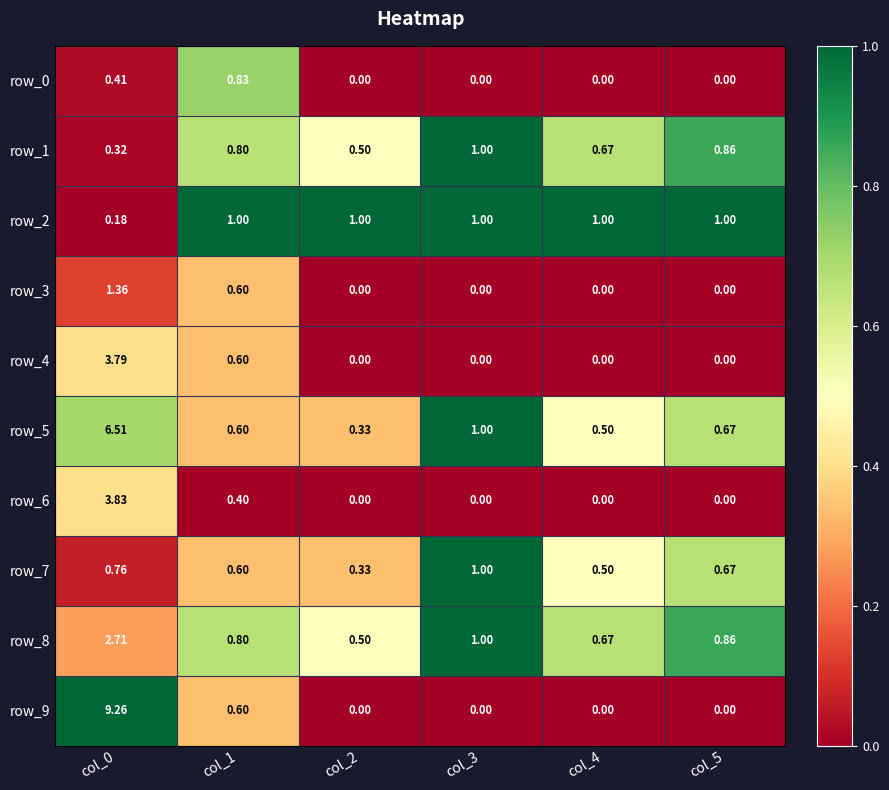

Is the value of row_8 at col_2 greater than the value of row_6 at col_0?

No